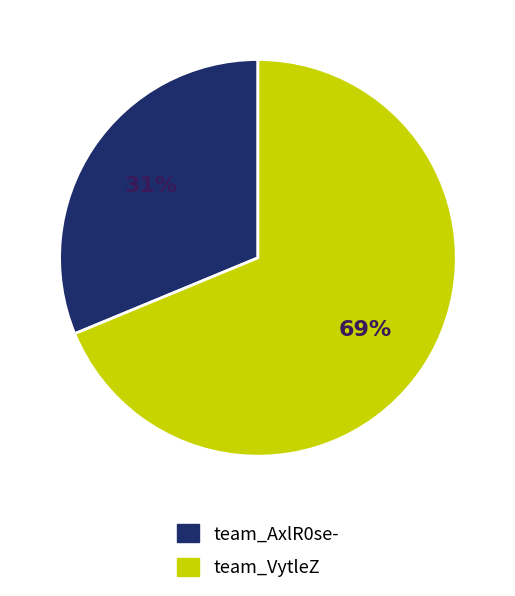

Do team_VytleZ and team_AxlR0se- together represent more than half of the pie?

Yes